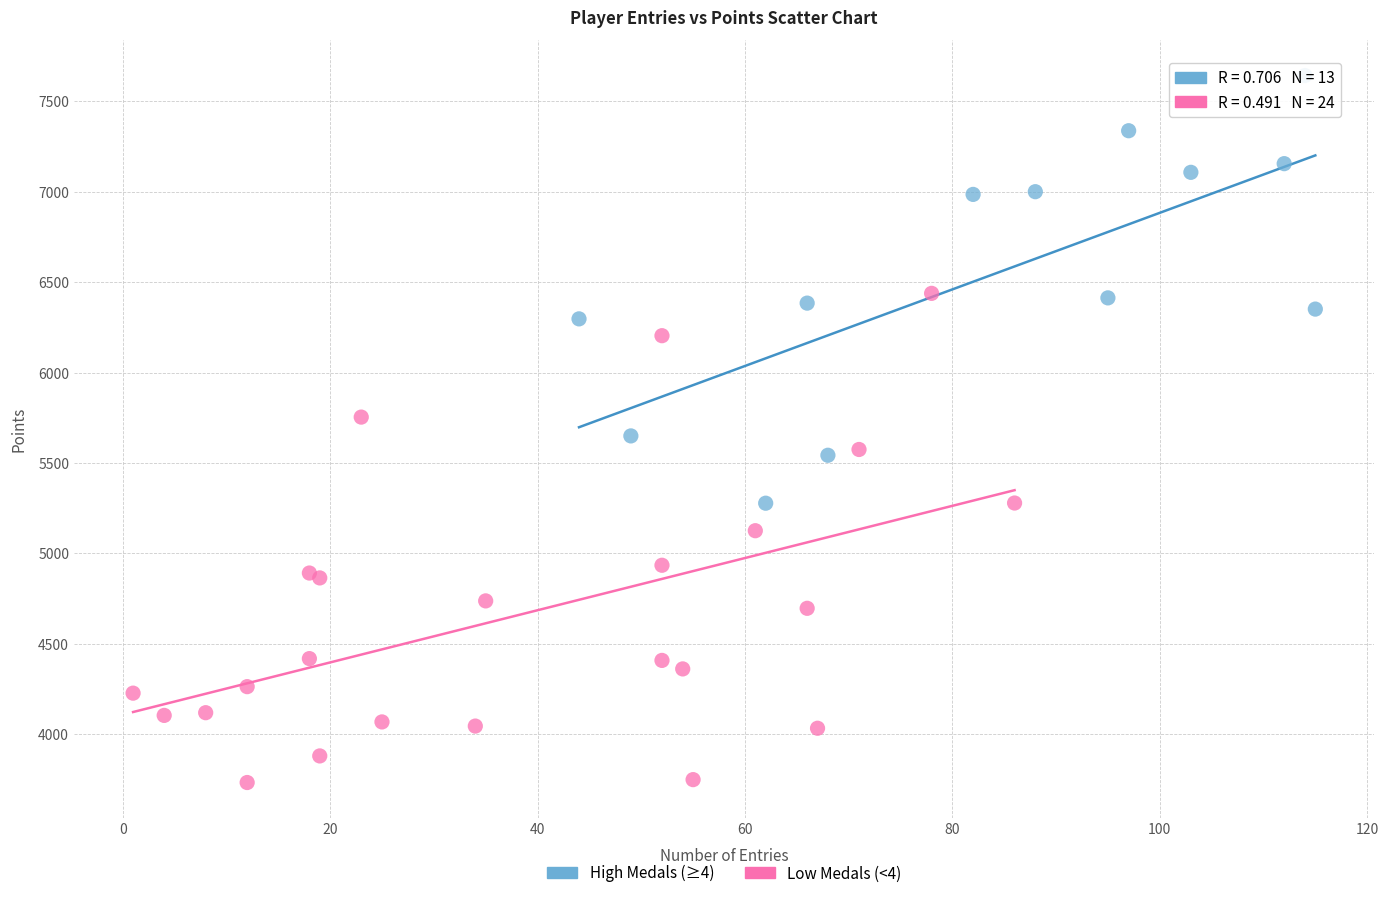

Which series contains the lowest Y value?

Low Medals (<4)